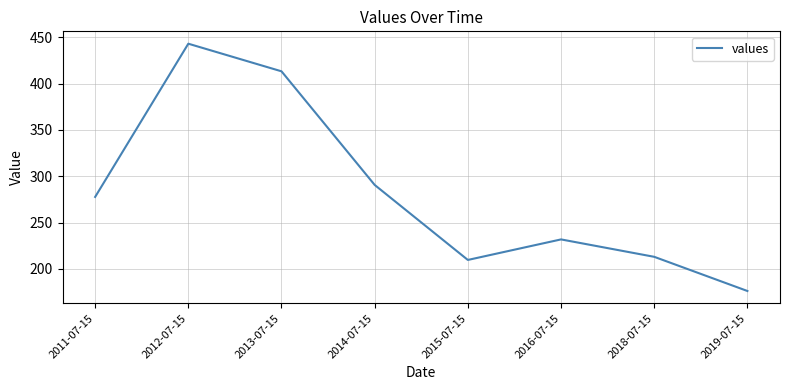

What is the maximum value shown in the chart?

443.0